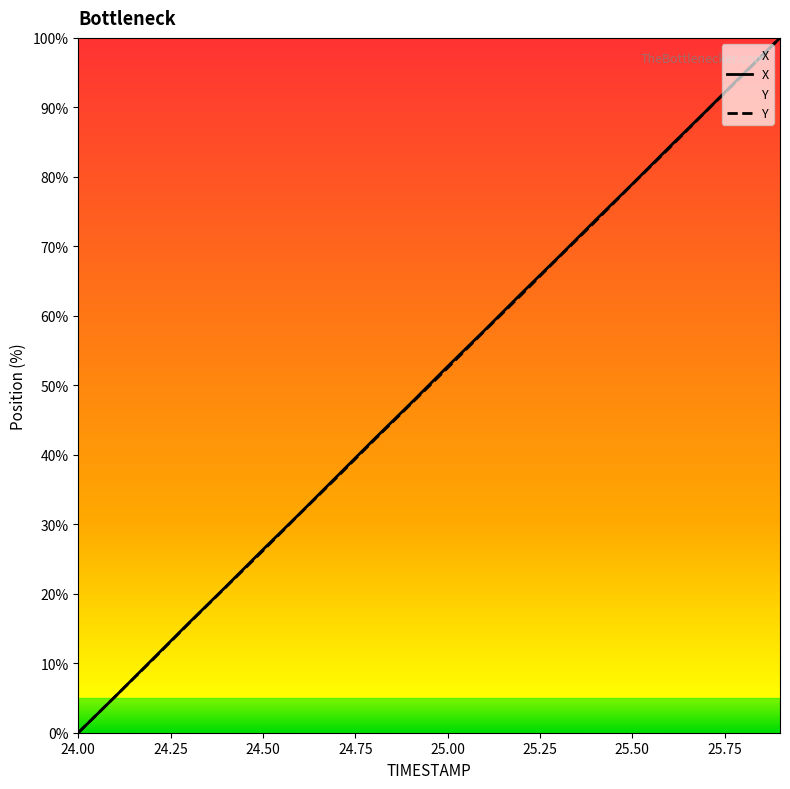

True or false: X and Y cross at least once.

True